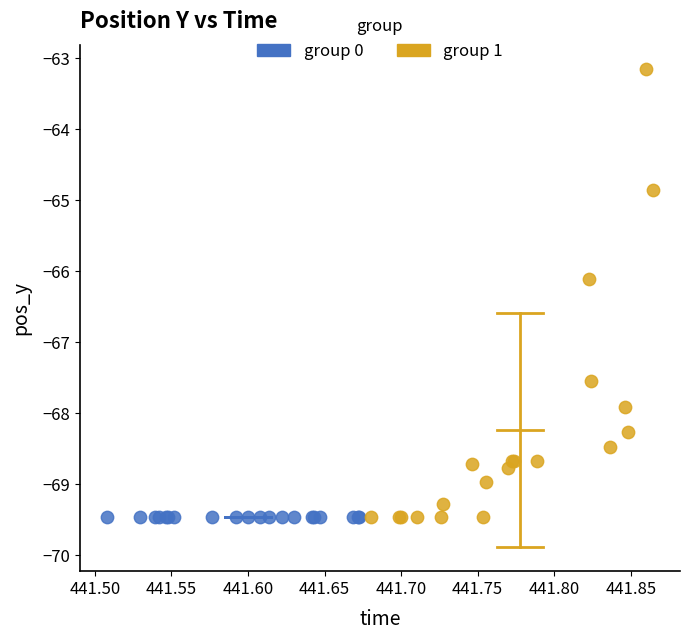

Which series contains the highest Y value?

group 1